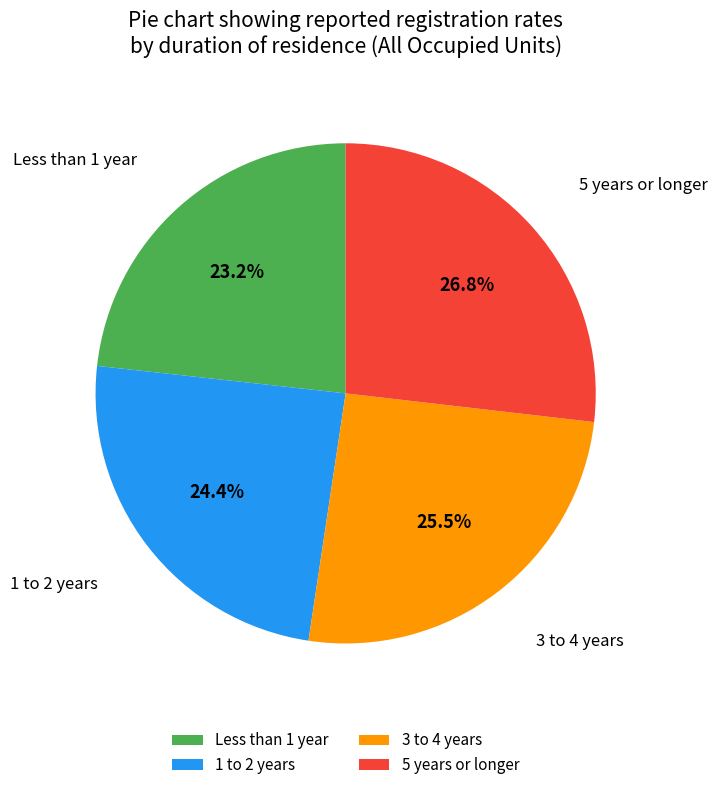

How much of the chart is everything except 1 to 2 years?

75.6%